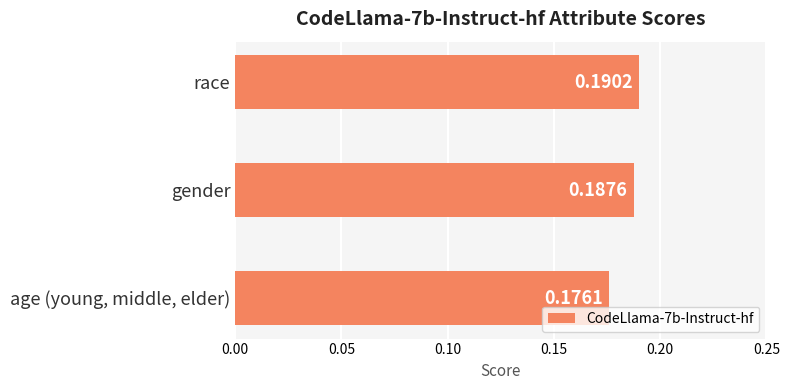

Rank the categories by value from lowest to highest.

age (young, middle, elder), gender, race